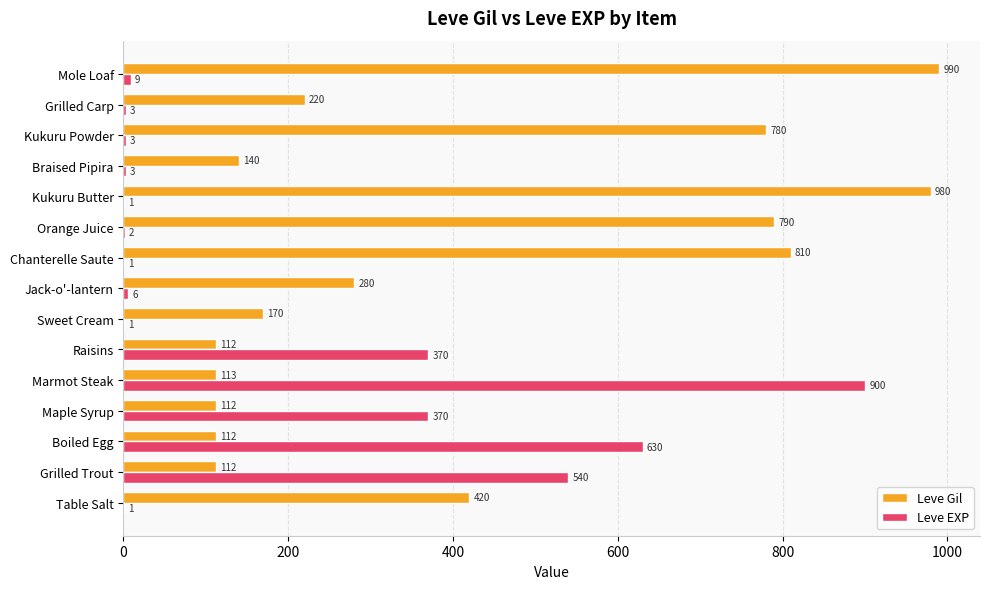

True or false: Leve EXP has a value of 848 at Grilled Trout.

False